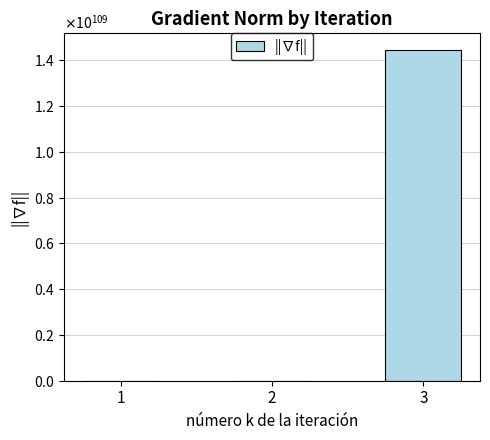

Are the bars horizontal?

No